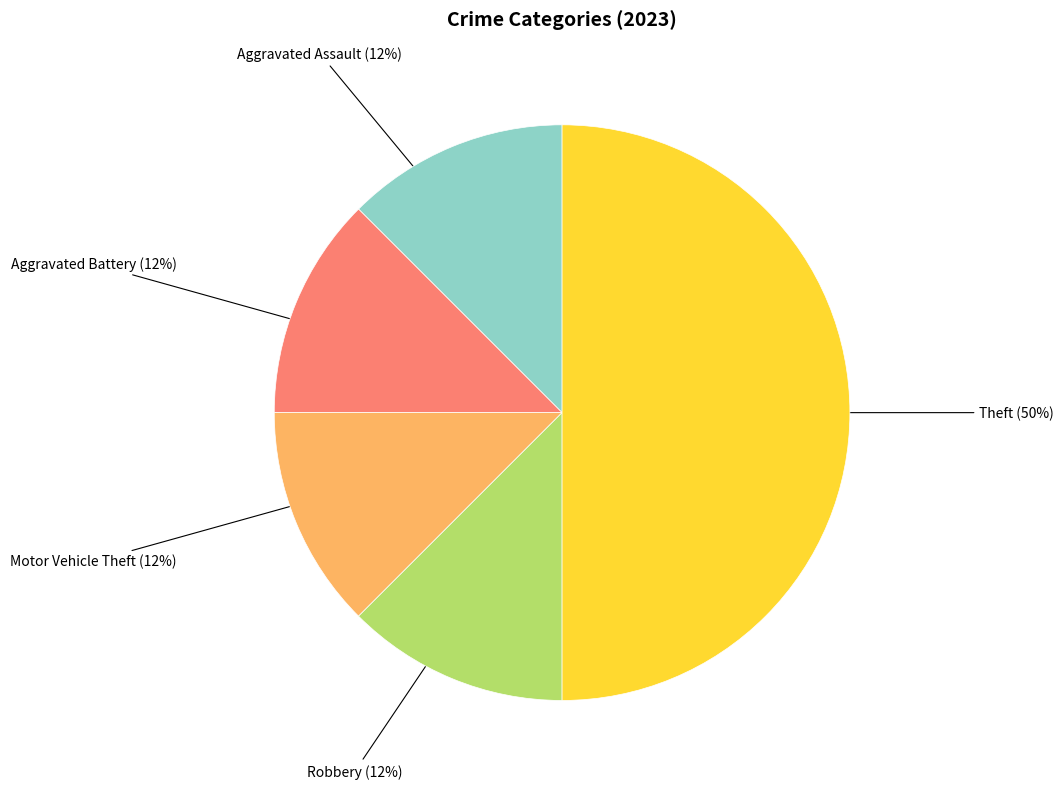

To the nearest percent, what is the average slice percentage?

20%